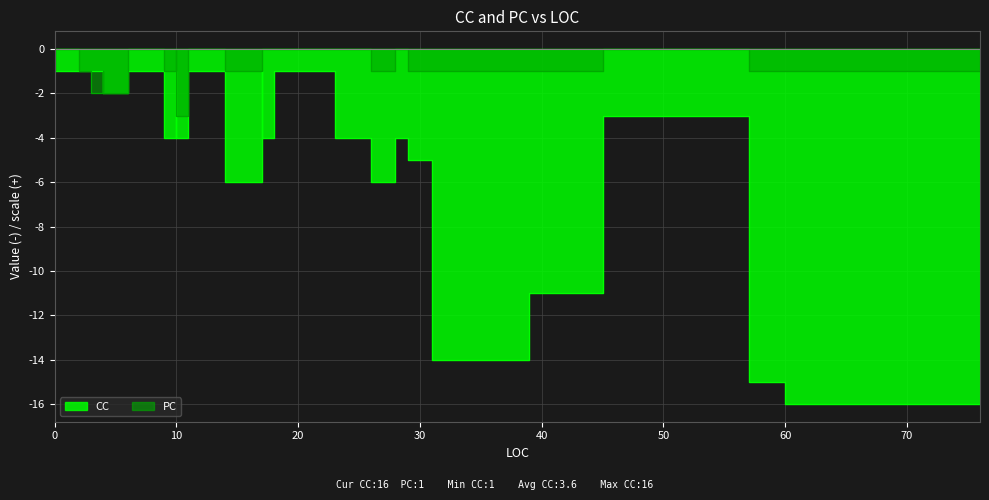

Between 3 and 4, which series saw the biggest shift?

CC